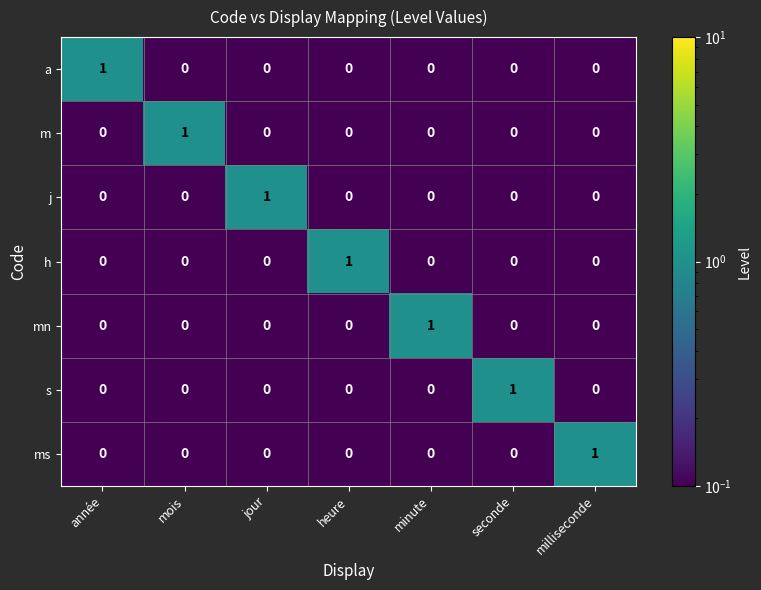

At which label does ms reach its peak?

milliseconde